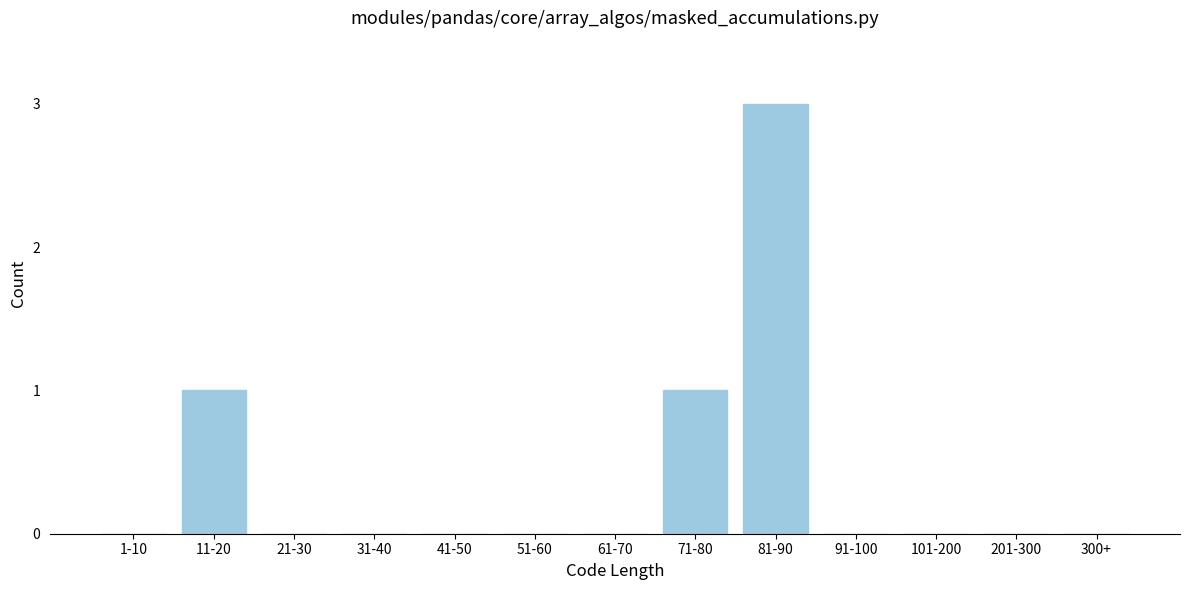

Reading right to left, list all the values displayed in this chart.

300+=0	201-300=0	101-200=0	91-100=0	81-90=3	71-80=1	61-70=0	51-60=0	41-50=0	31-40=0	21-30=0	11-20=1	1-10=0